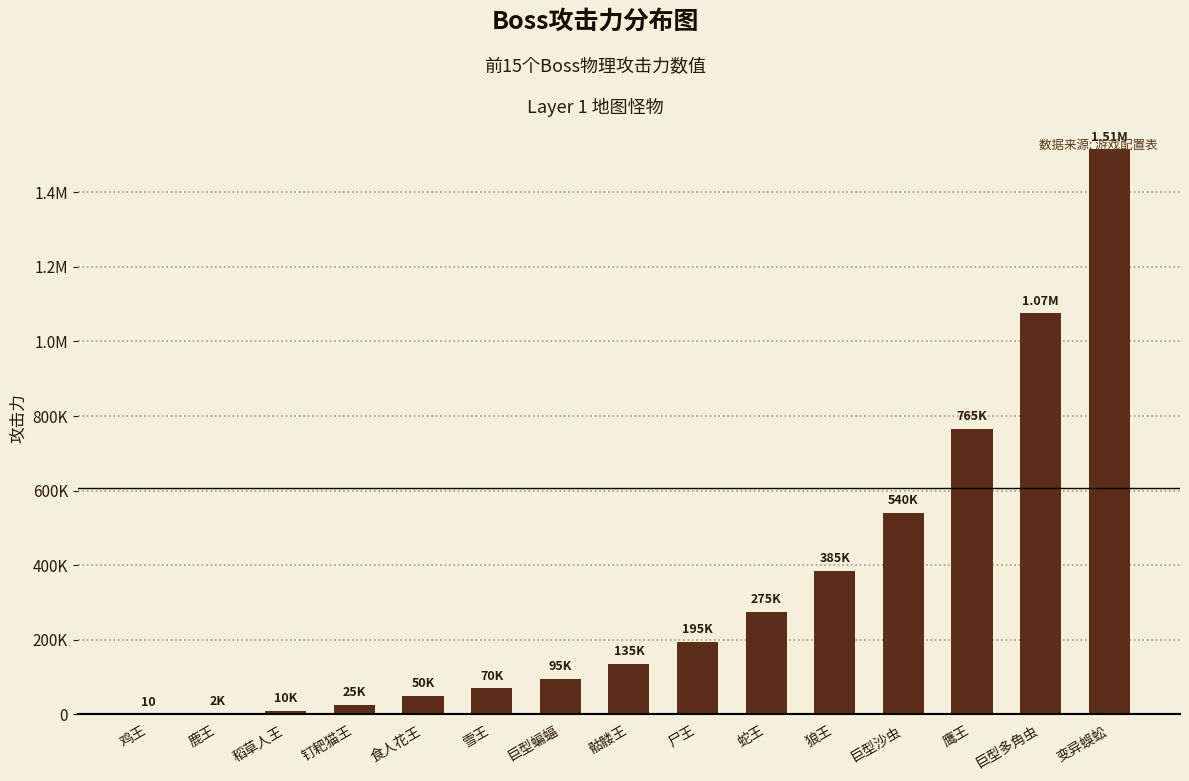

What is the smallest value displayed?

10